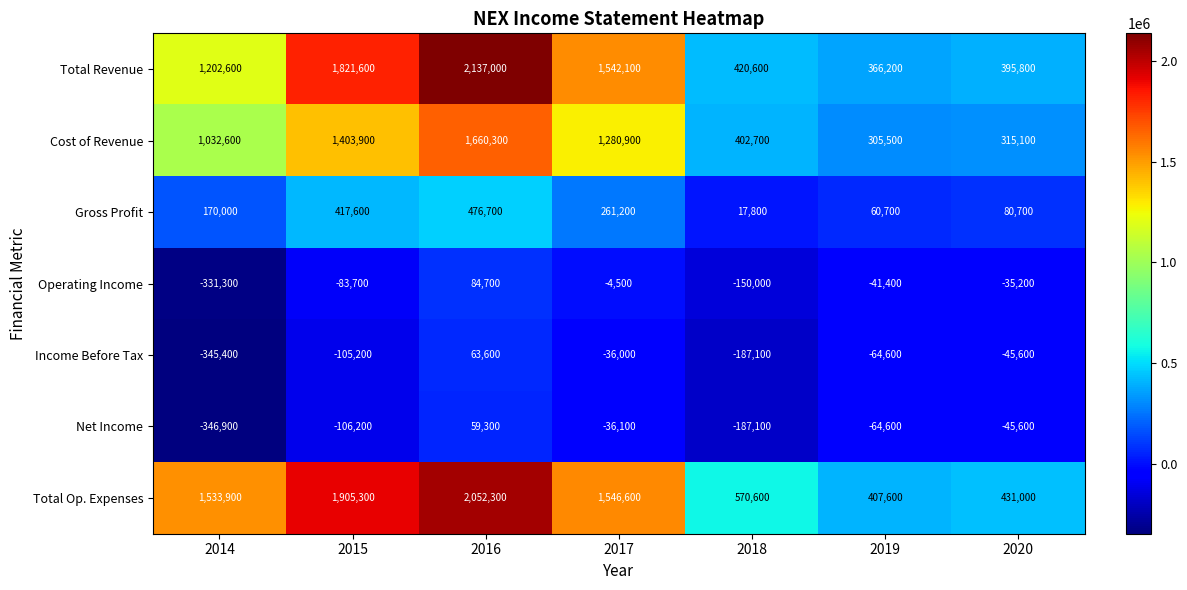

The value of Total Revenue at 2019 is 649731. True or false?

False